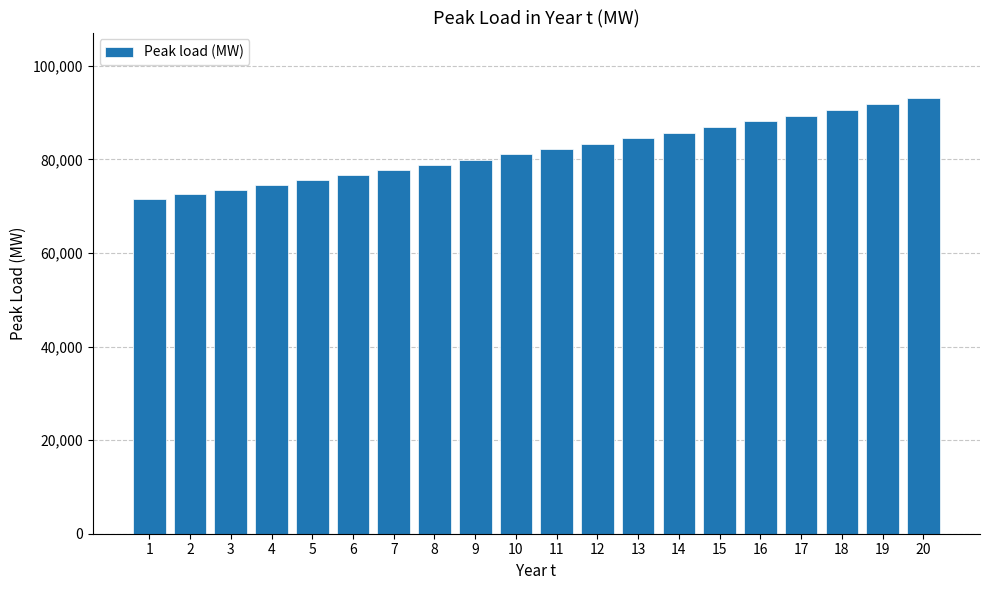

At which category does the chart reach its peak across all series?

20